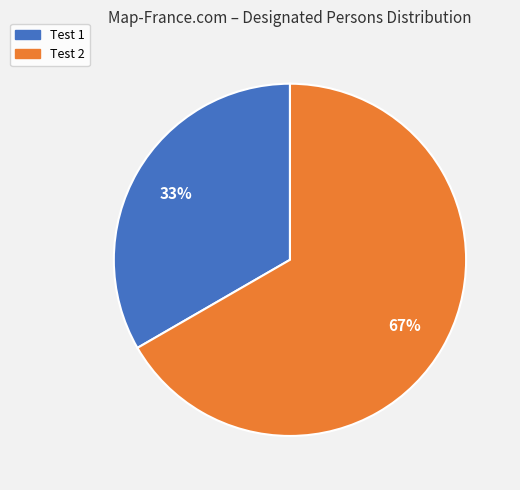

To the nearest percent, what is the average slice percentage?

50%